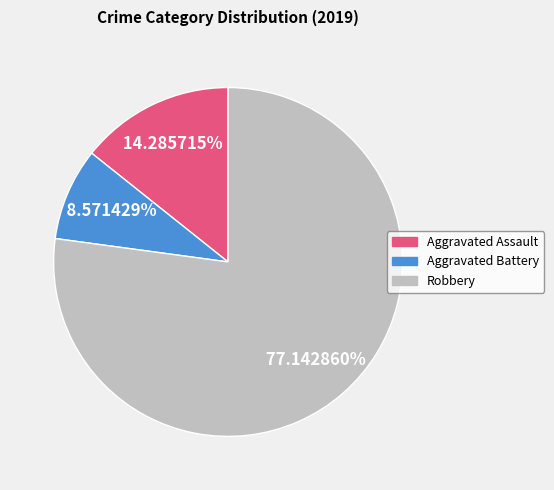

Does any single category account for the majority?

Yes